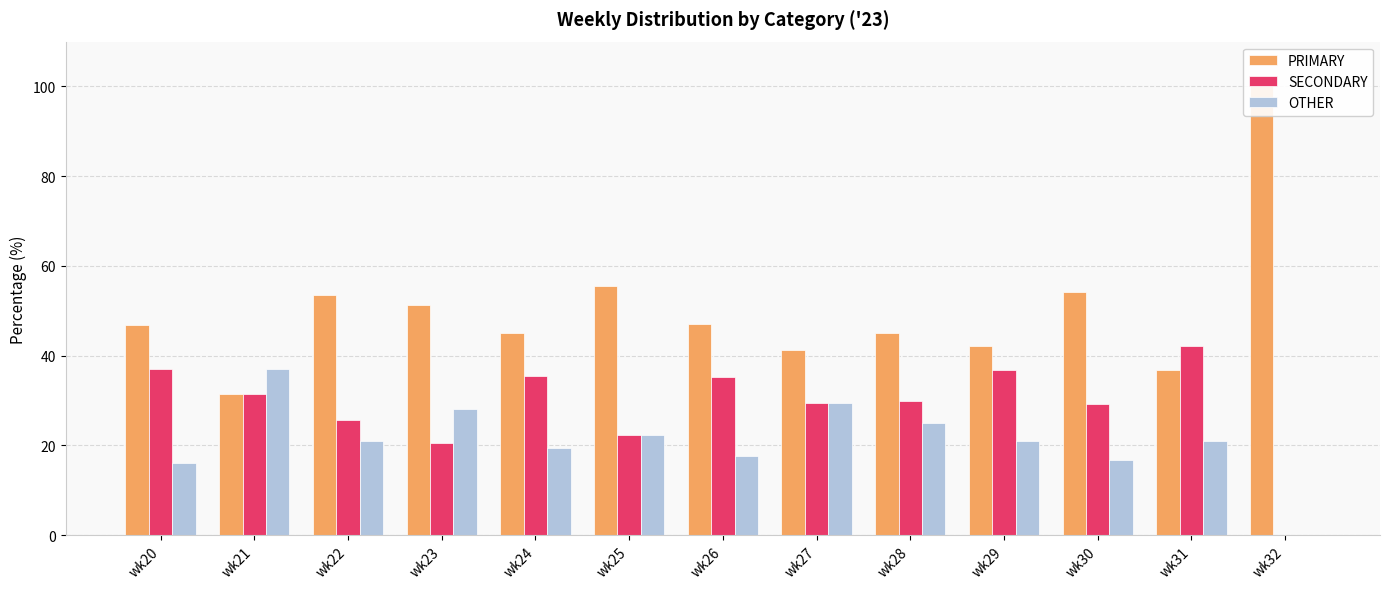

What value does the PRIMARY series have at wk22?

53.5